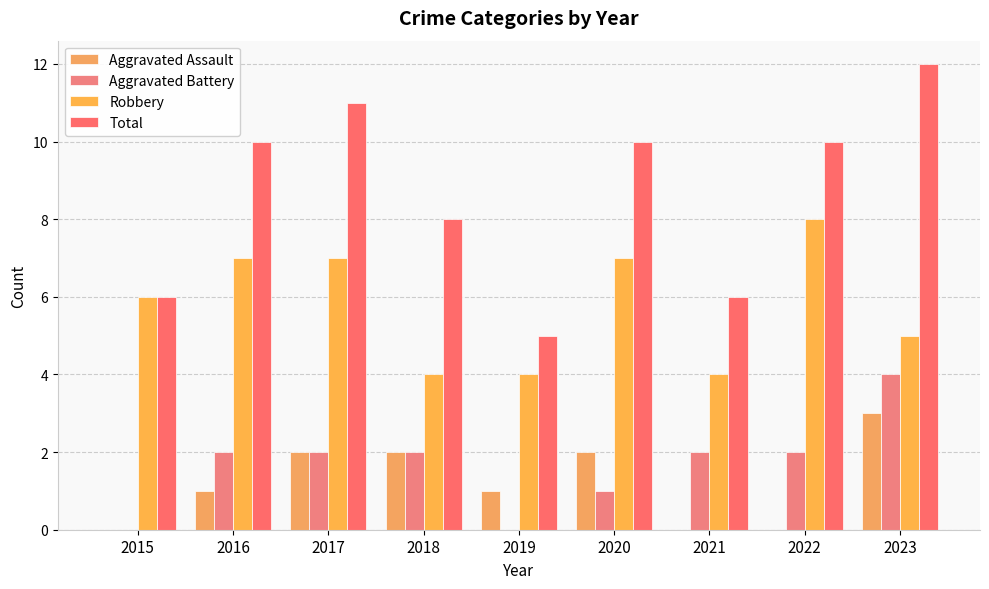

What is the difference between the maximum and minimum values in the Total series?

7